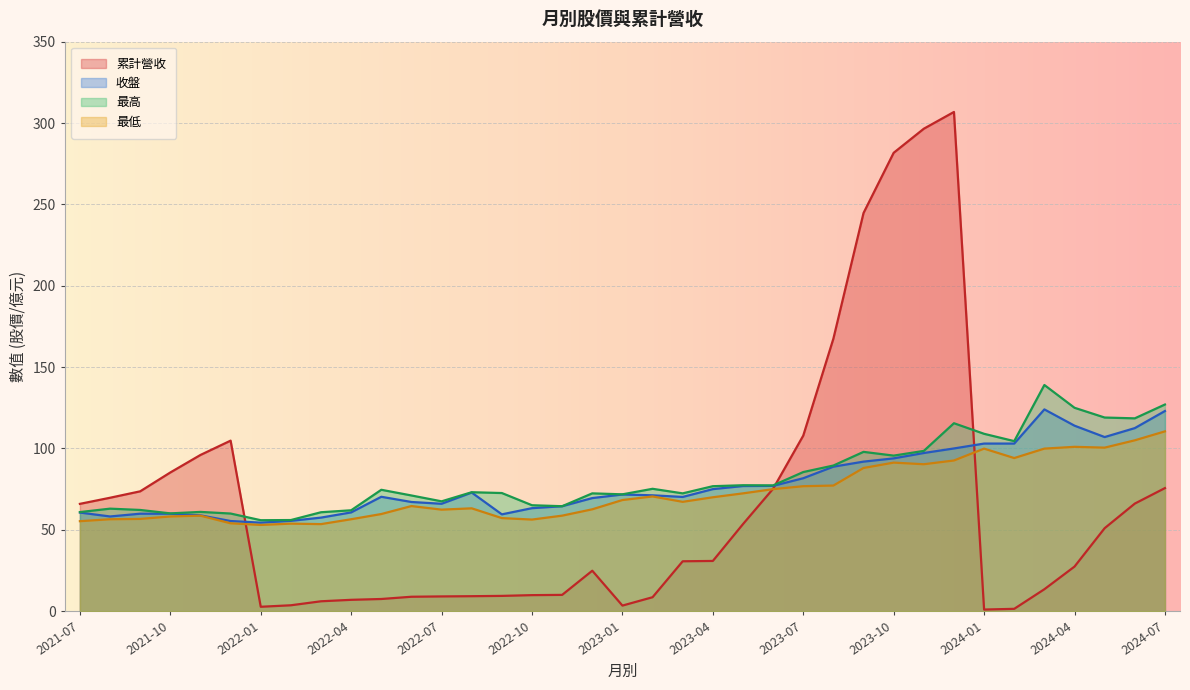

How many categories are shown in the chart?

37